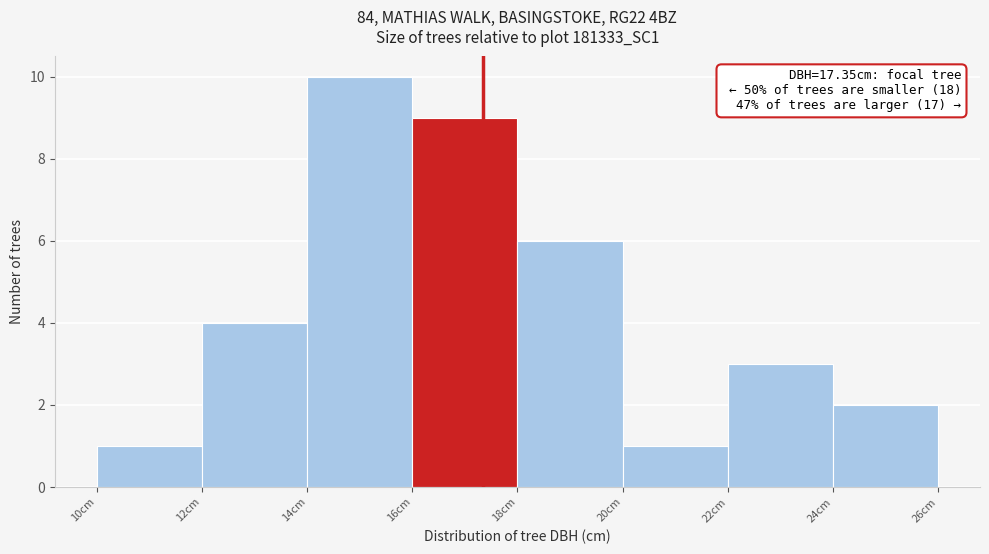

Over which range of the x-axis is the bar tallest?

14 to 16